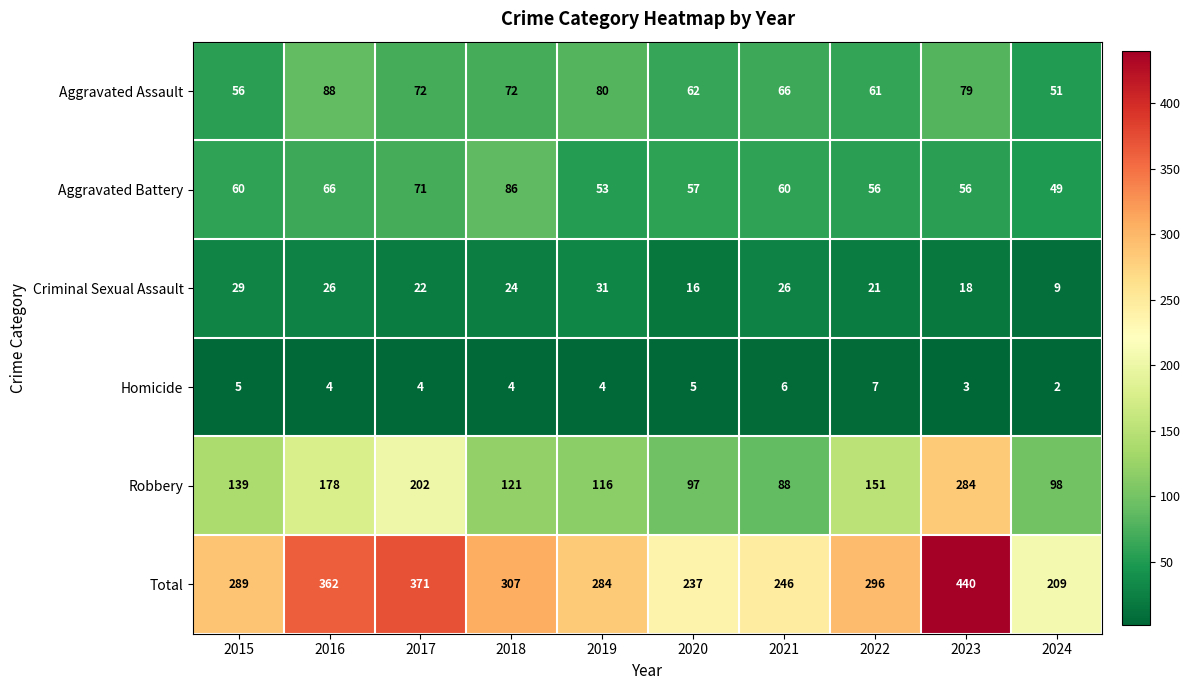

The value of Criminal Sexual Assault at 2015 is 13. True or false?

False